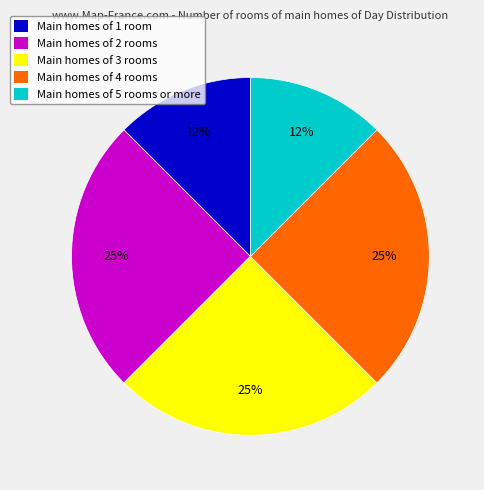

What percentage is the Main homes of 2 rooms slice, to the nearest percent?

25%